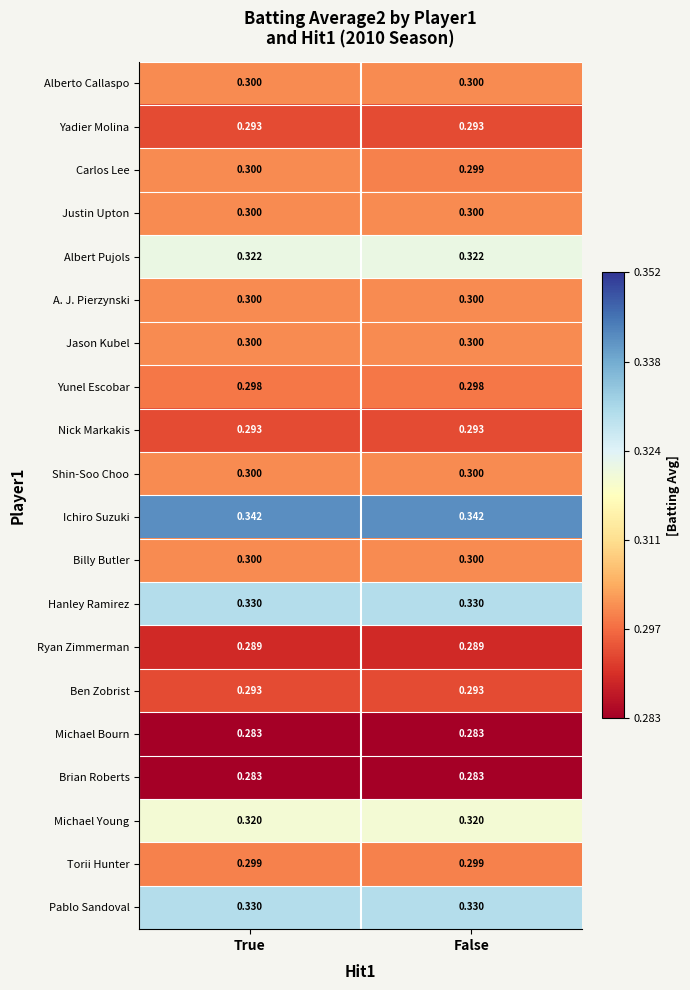

Which series has the largest total across all categories?

Ichiro Suzuki